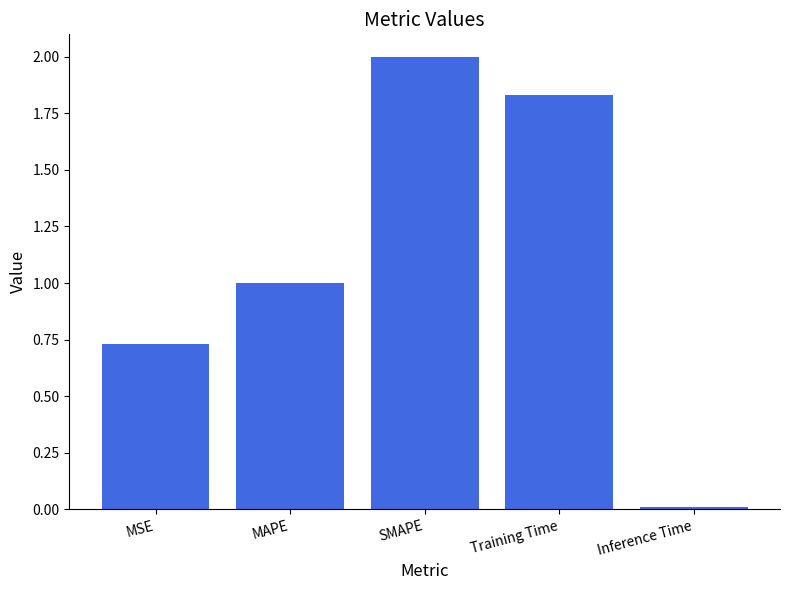

What is the label of the 1st bar from the right?

Inference Time